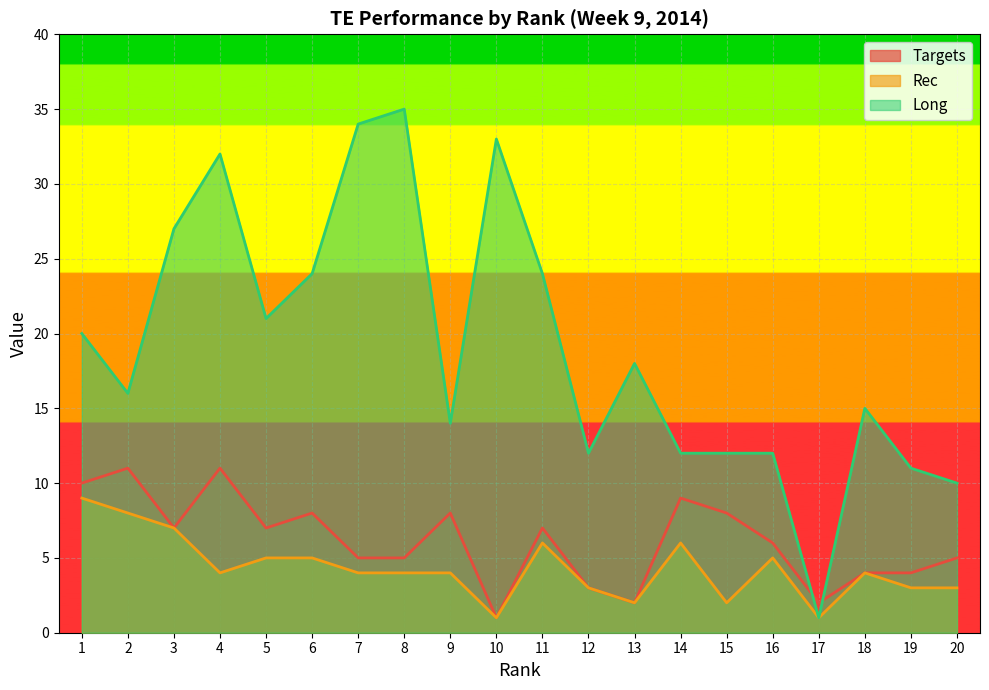

Where does the Long series first go above 18?

1